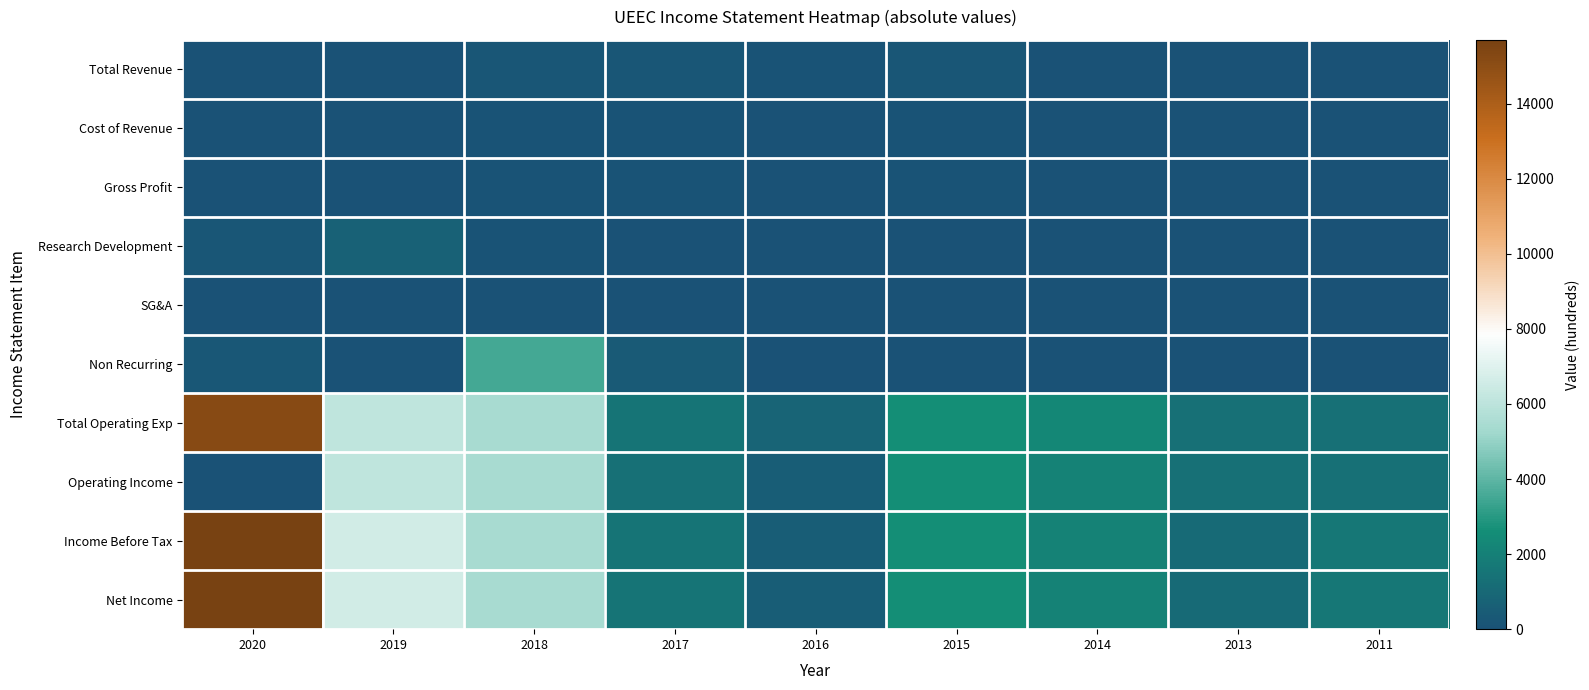

At which category is the sum across all series the highest?

2020